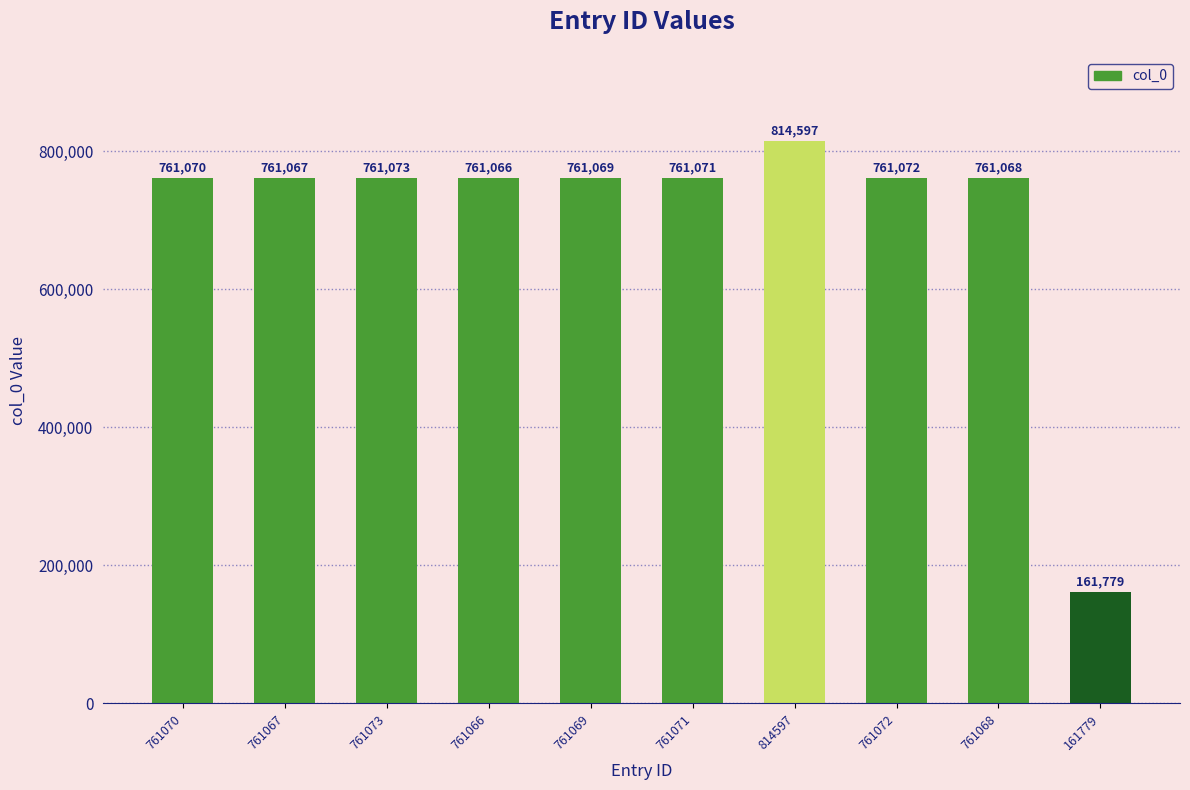

Reading left to right, list all the values displayed in this chart.

761070	761067	761073	761066	761069	761071	814597	761072	761068	161779